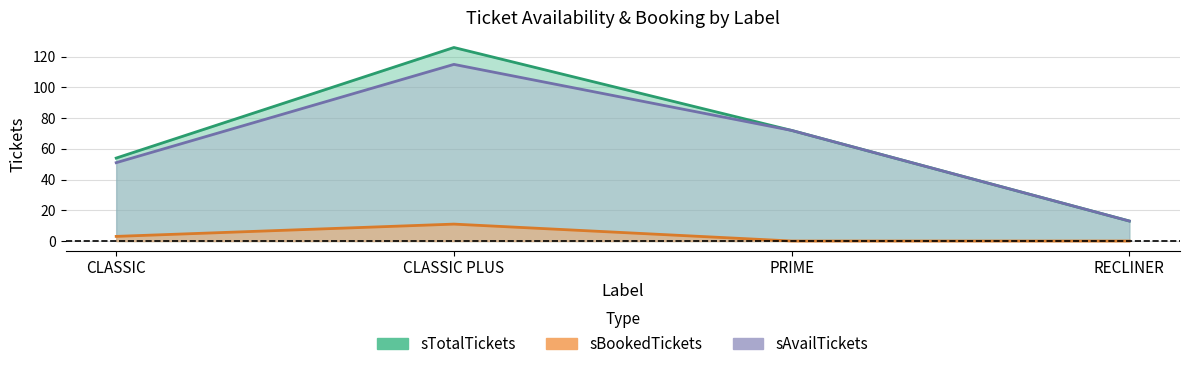

At which category is the sum across all series the highest?

CLASSIC PLUS